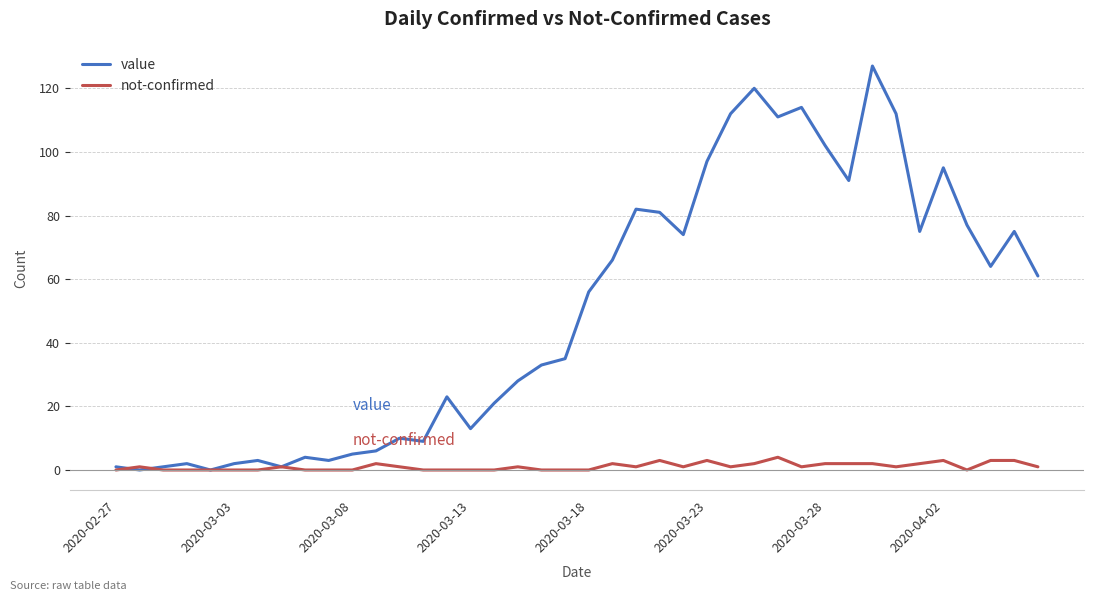

What is the highest value of the value series?

127